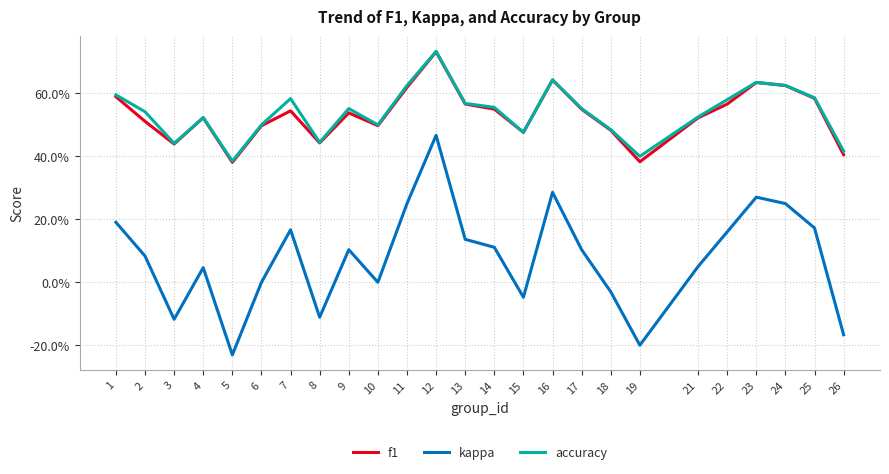

True or false: f1 and kappa cross at least once.

False